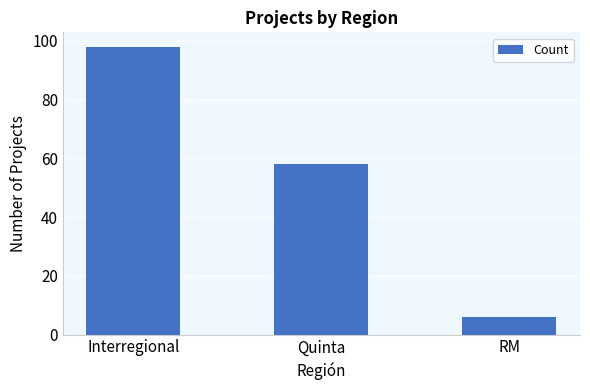

Are the bars grouped side by side (vs. stacked)?

No